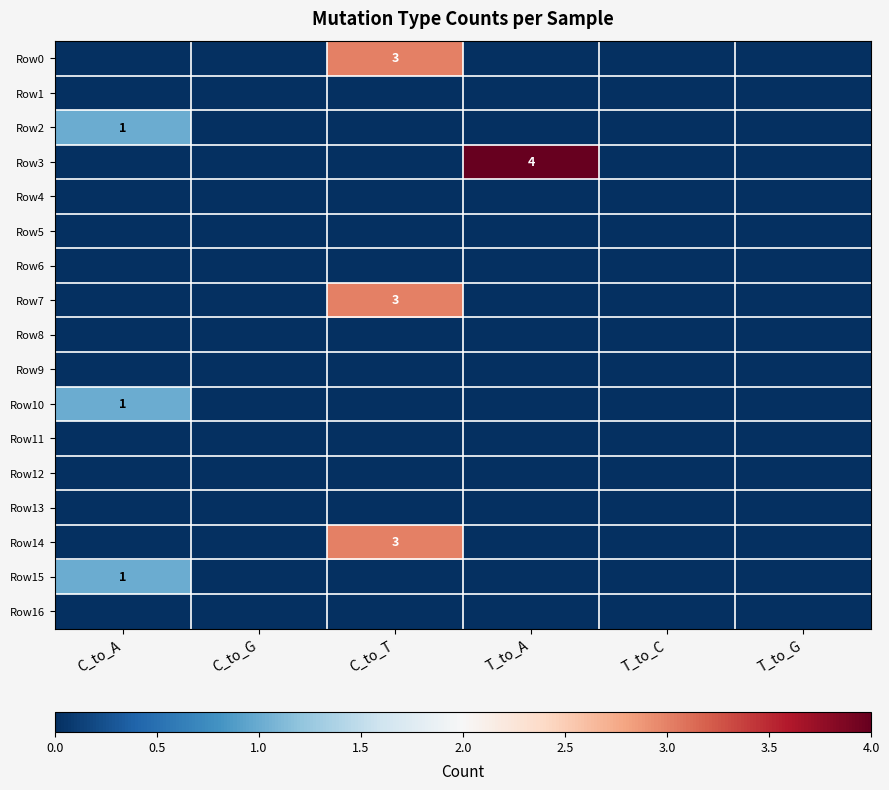

Is the value of Row1 at C_to_T greater than the value of Row8 at C_to_A?

No